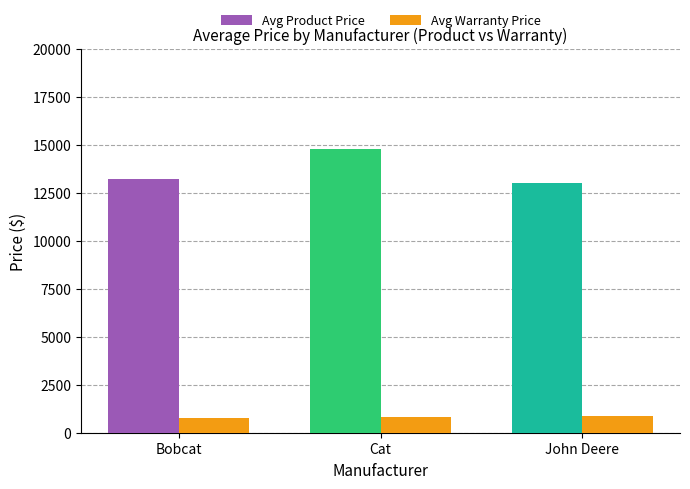

How many distinct data groups are displayed?

2